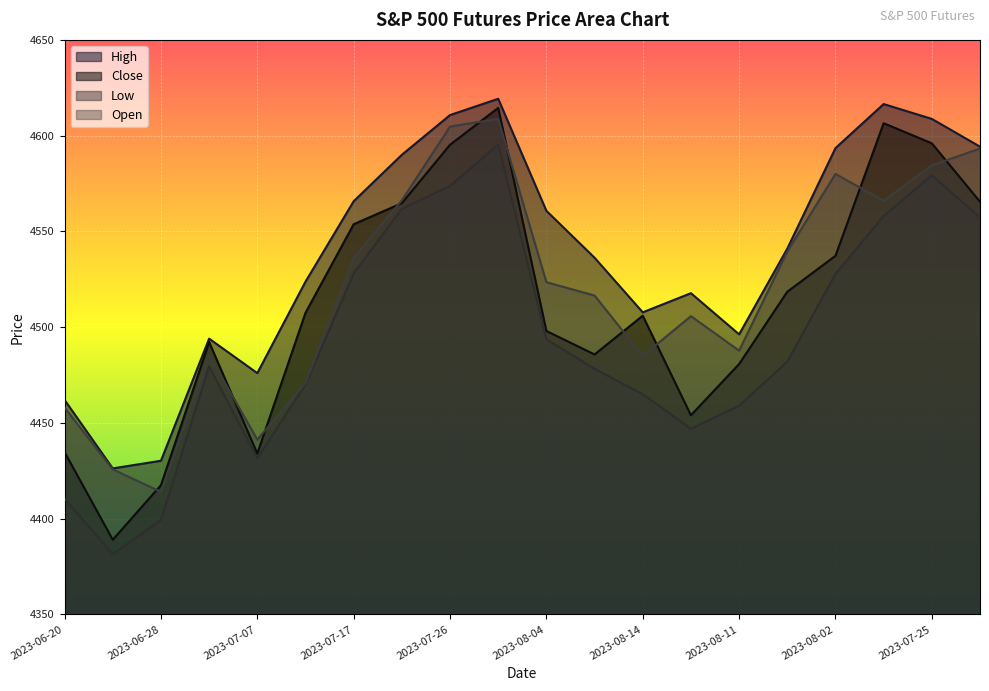

What are all the series names shown in the legend?

High, Close, Low, Open